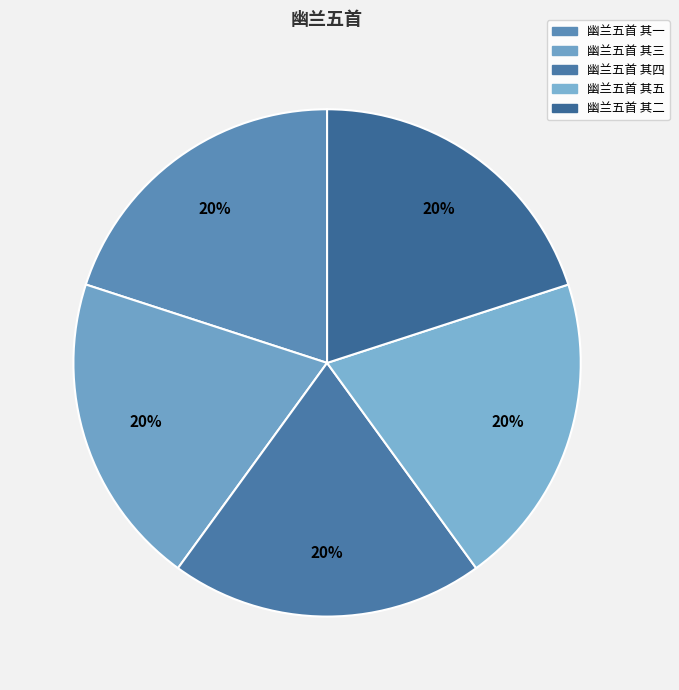

The 幽兰五首 其五 slice represents 20% of the pie. True or false?

True